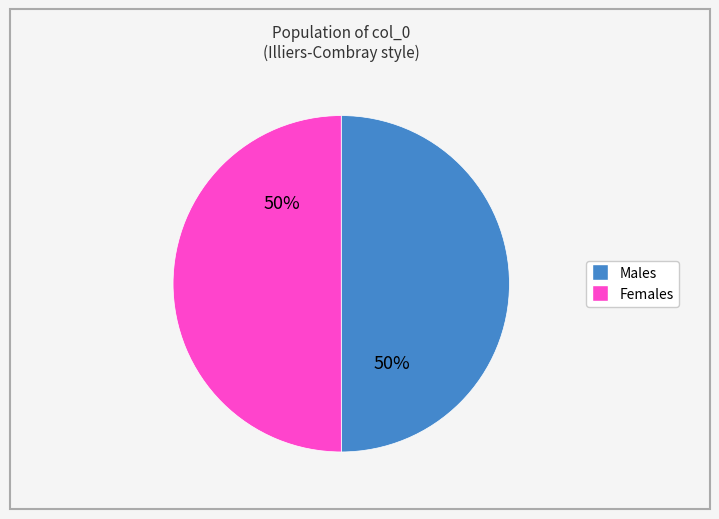

To the nearest percent, what is the average slice percentage?

50%